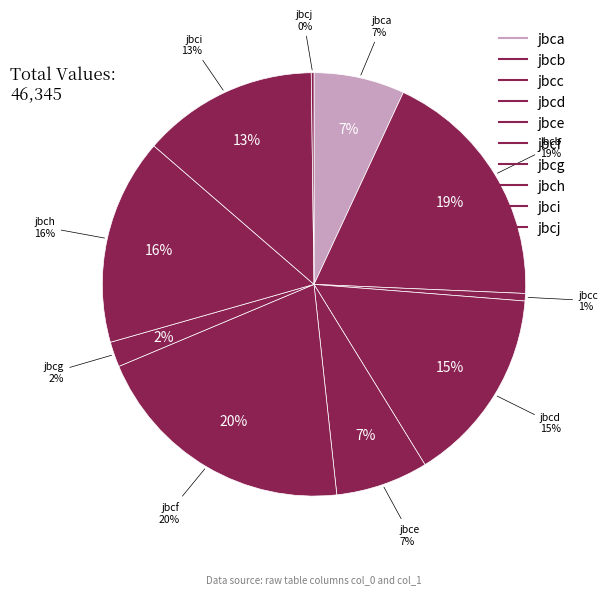

Which category has the biggest portion of the pie?

jbcf